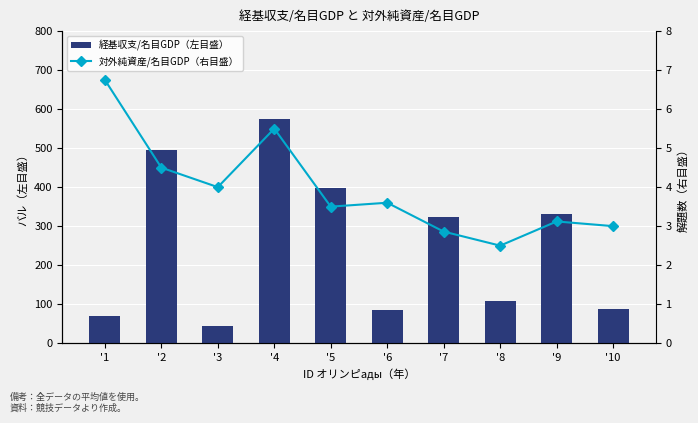

Which has a higher value, '6 or '3?

'6